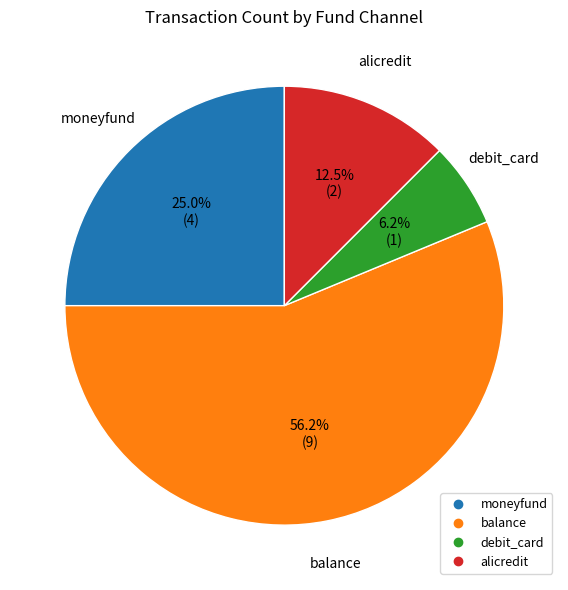

Which slice is the smallest?

debit_card